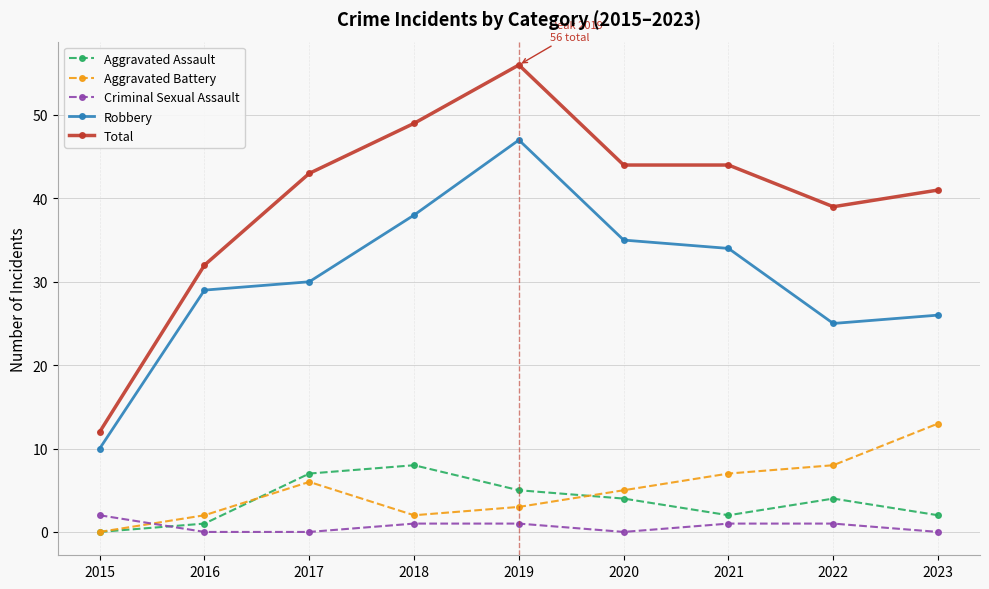

At which label does Total reach its minimum?

2015